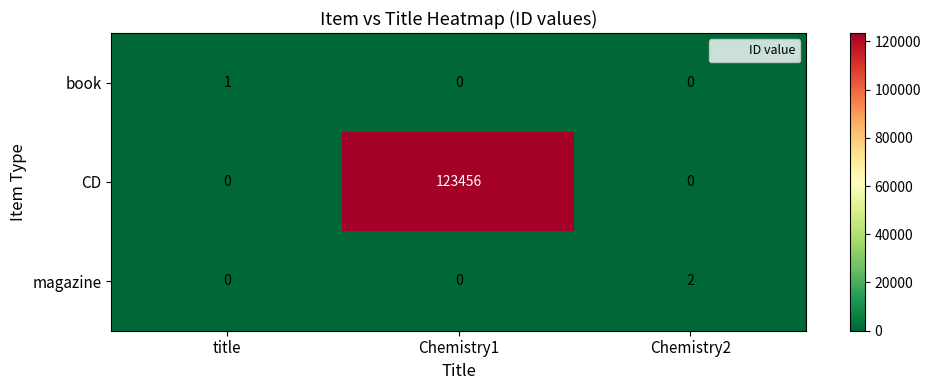

True or false: magazine has a value of 2 at Chemistry2.

True